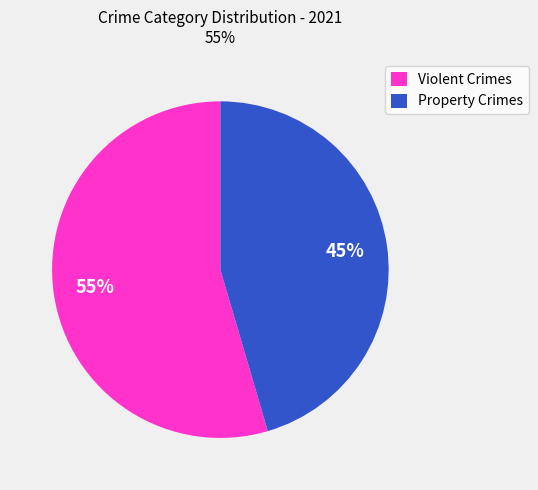

True or false: Violent Crimes accounts for 64% of the total.

False